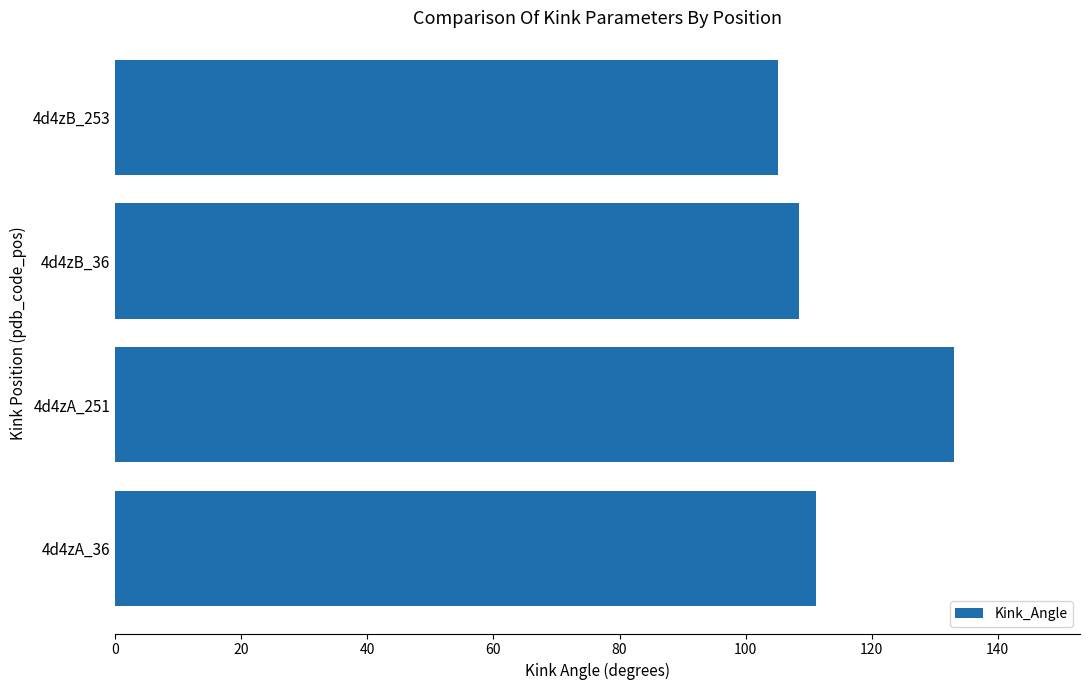

True or false: the data shows 221.3 at 4d4zA_251.

False